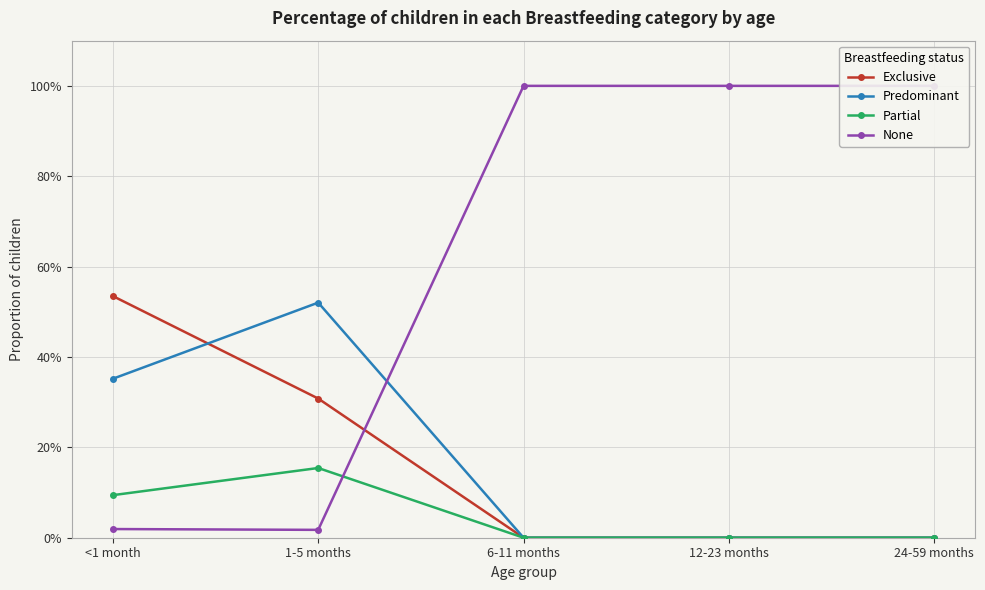

True or false: Predominant and Partial intersect in this chart.

False